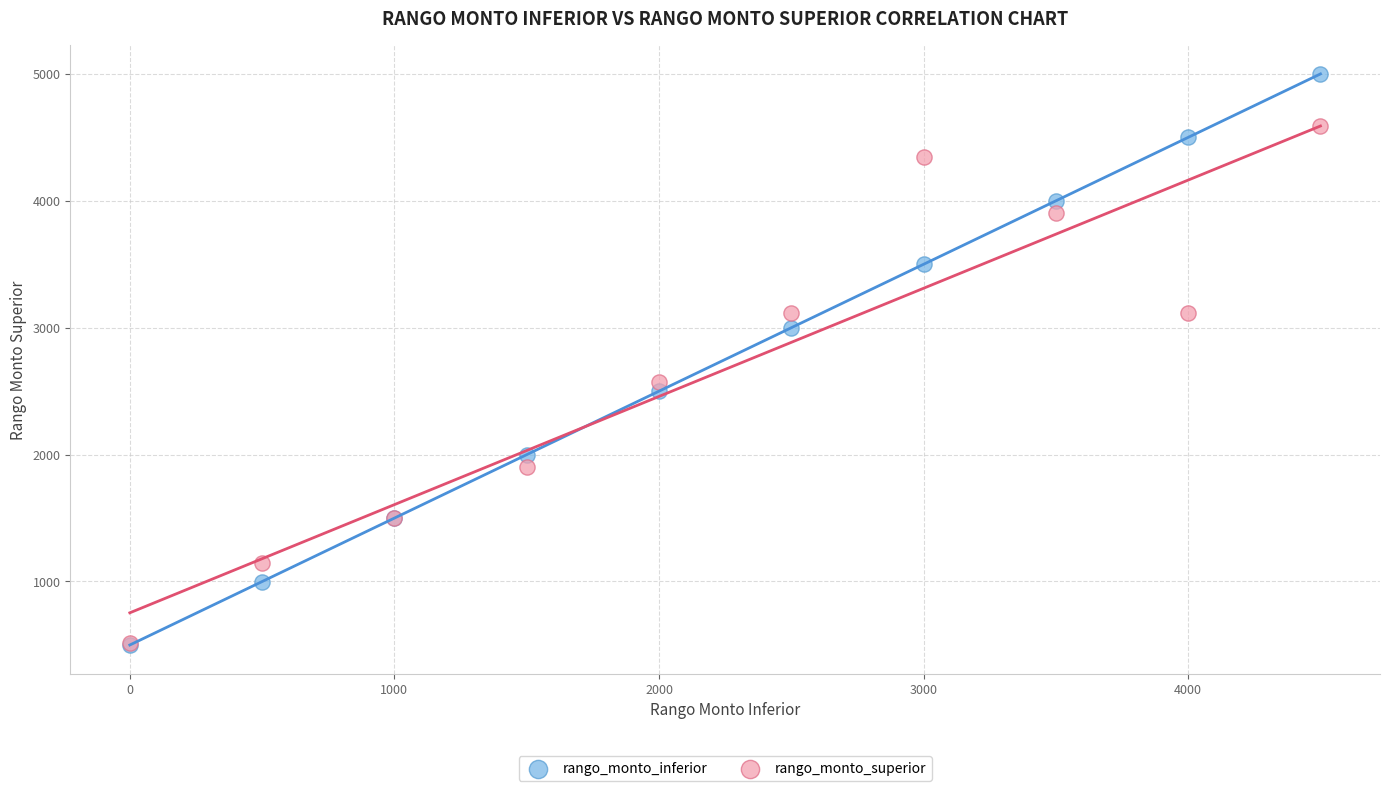

Which series has the largest Y range (max minus min)?

rango_monto_inferior